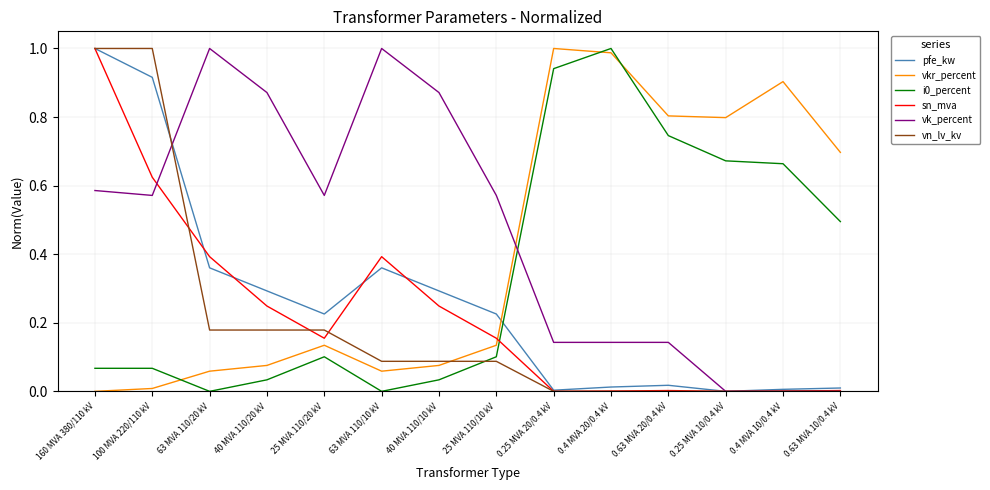

True or false: vn_lv_kv and i0_percent cross at least once.

True